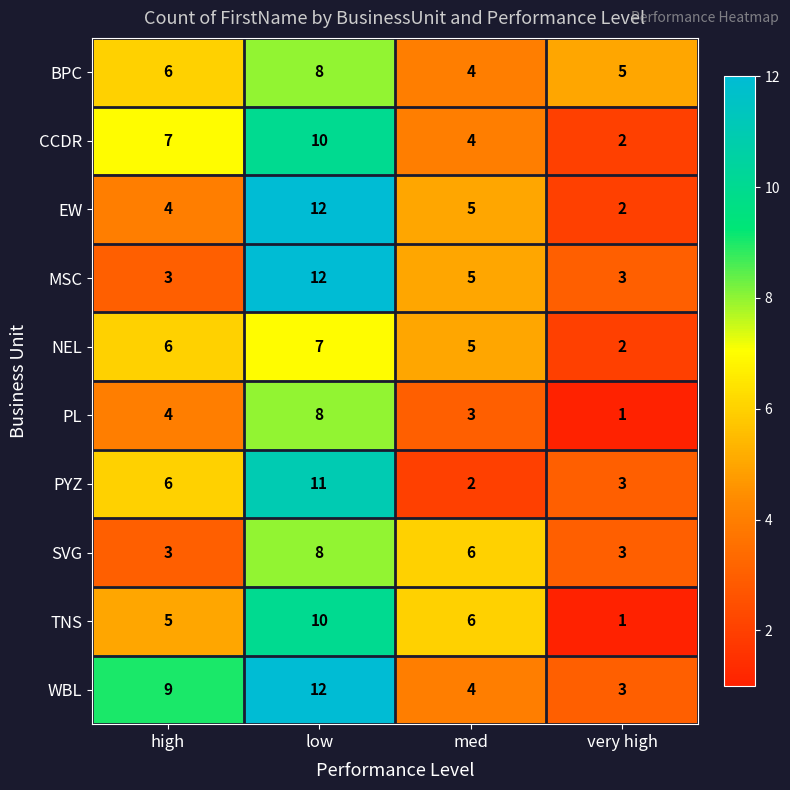

What is the spread (max minus min) of values at very high?

4